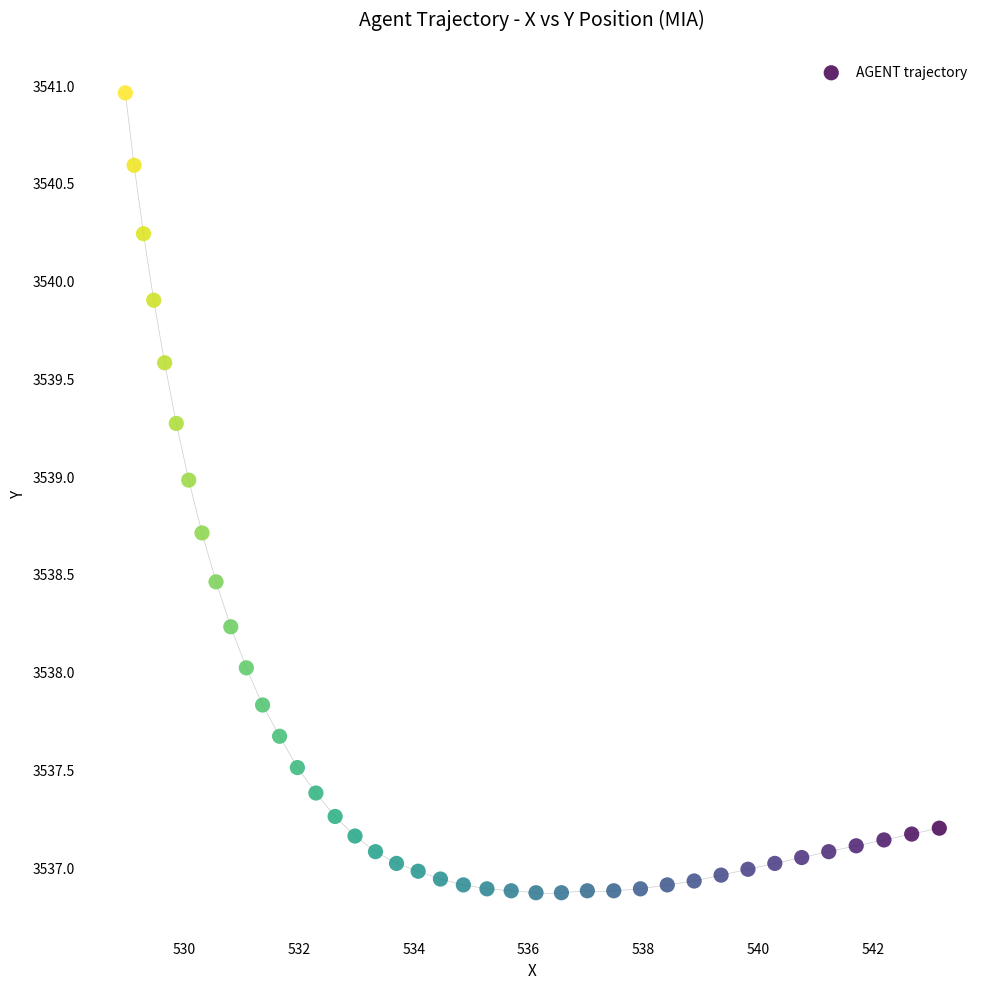

What is the range of X values (max minus min)?

14.2